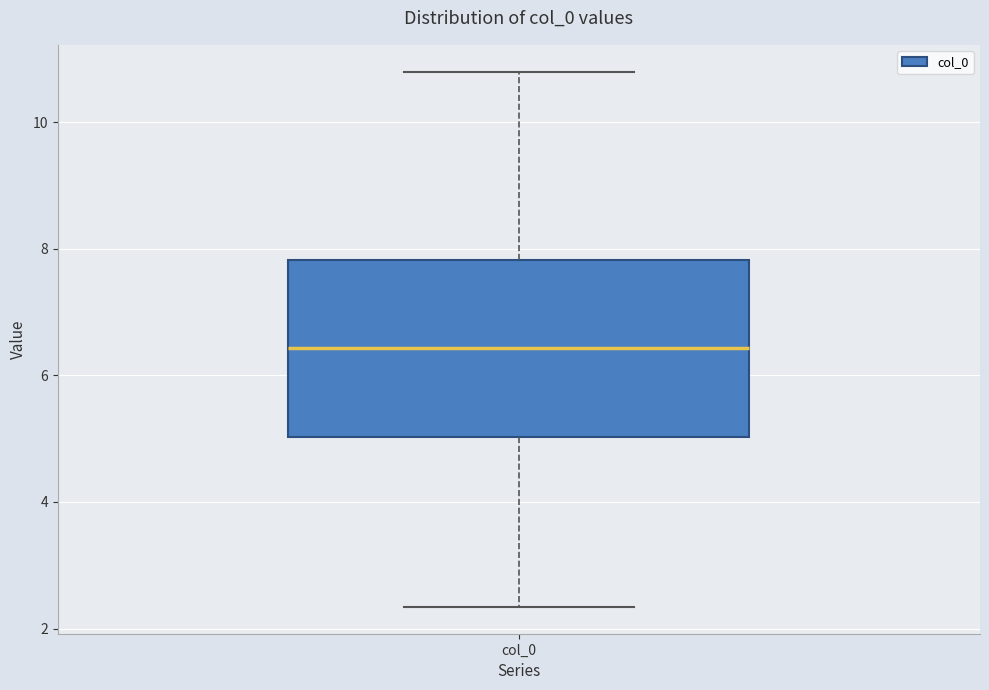

Read this box plot against the y-axis: the position of the median line, the range covered by the box, and the ends of both whiskers. The values are not printed on the chart, so give them approximately, as read against the axis.

median 6.4, box 5.0 to 7.8, whiskers 2.4 to 10.8